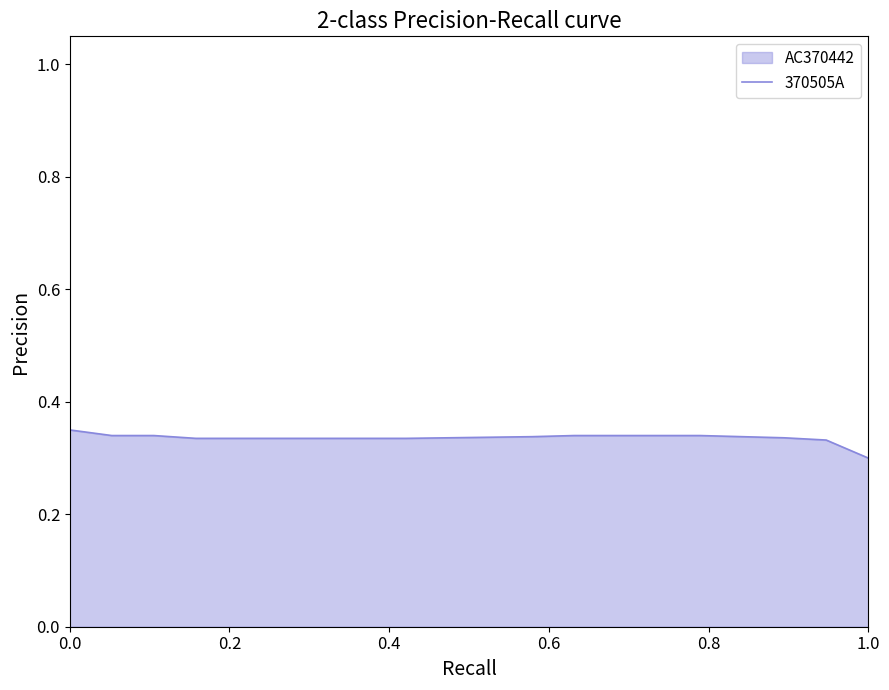

What is the sum of all values?

6.7